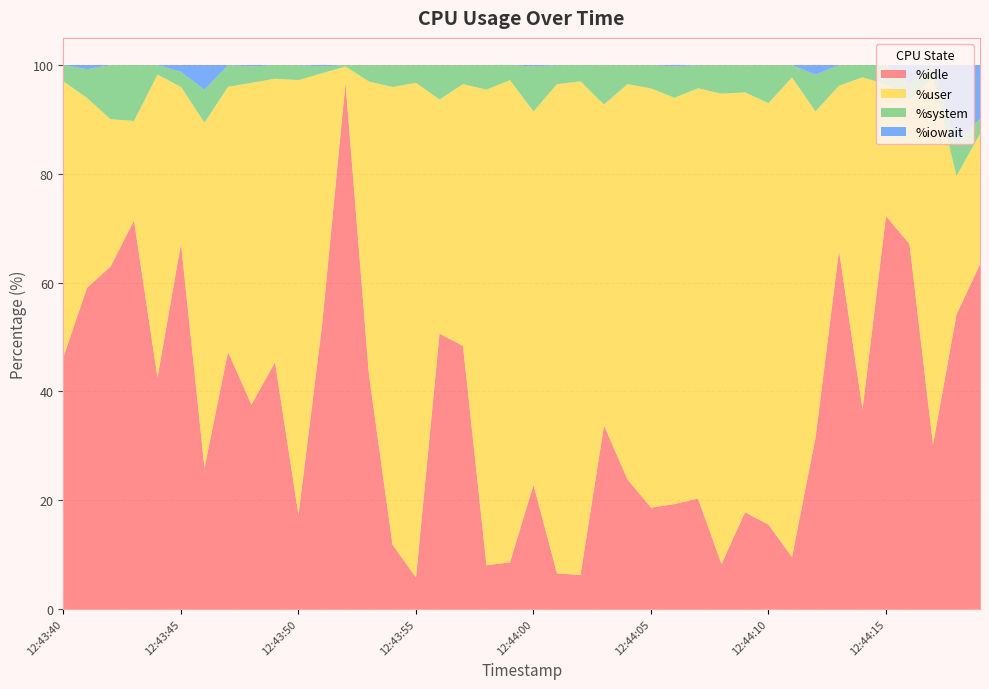

Reading left to right, transcribe all the data shown in this chart.

%idle: 46.4	59.0	62.9	71.4	42.6	67.2	25.9	47.2	37.6	45.4	17.3	52.1	96.7	43.1	11.8	5.8	50.6	48.4	8.0	8.6	22.8	6.5	6.3	33.8	23.8	18.6	19.3	20.3	8.2	17.8	15.5	9.6	31.5	65.9	36.8	72.2	67.1	30.2	54.2	63.4
%user: 50.6	34.9	27.1	18.3	55.7	28.8	63.5	48.8	59.1	52.1	79.9	46.4	3.0	53.9	84.1	91.0	43.0	48.1	87.4	88.6	68.7	90.0	90.7	59.0	72.7	77.1	74.7	75.4	86.5	77.2	77.5	88.2	60.0	30.3	61.0	24.2	26.6	67.2	25.4	24.0
%system: 3.0	5.3	9.9	10.3	1.7	2.8	6.0	4.0	3.0	2.5	2.8	1.3	0.2	3.0	4.0	3.3	6.3	3.5	4.5	2.8	8.3	3.5	3.0	7.2	3.5	4.3	5.8	4.3	5.2	5.0	7.0	2.3	6.8	3.8	2.2	3.5	2.8	2.5	5.8	2.8
%iowait: 0.0	0.8	0.0	0.0	0.0	1.2	4.5	0.0	0.2	0.0	0.0	0.2	0.0	0.0	0.0	0.0	0.0	0.0	0.0	0.0	0.2	0.0	0.0	0.0	0.0	0.0	0.2	0.0	0.0	0.0	0.0	0.0	1.8	0.0	0.0	0.0	3.5	0.0	14.6	9.8